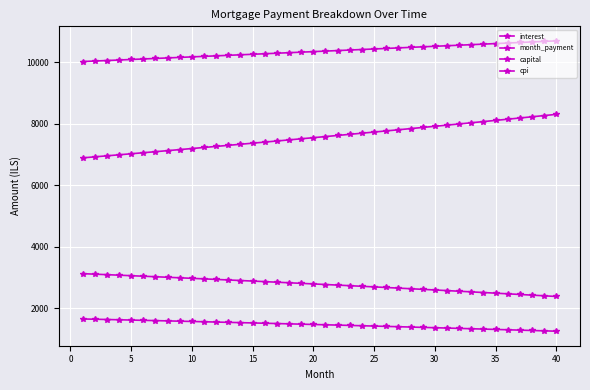

True or false: cpi and month_payment cross at least once.

False